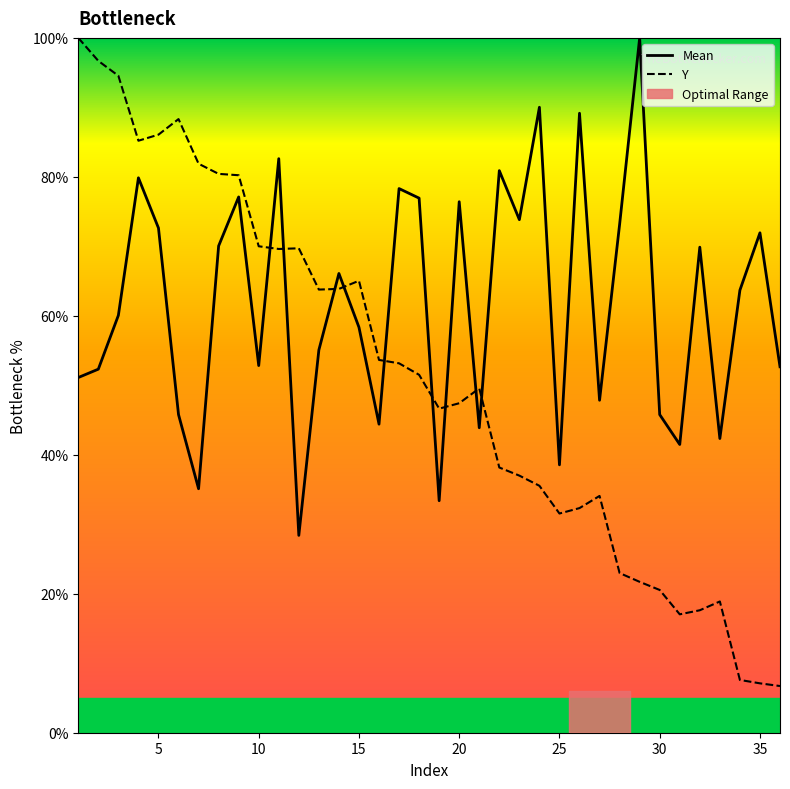

True or false: Y has more than 0 points higher than both neighbors.

True